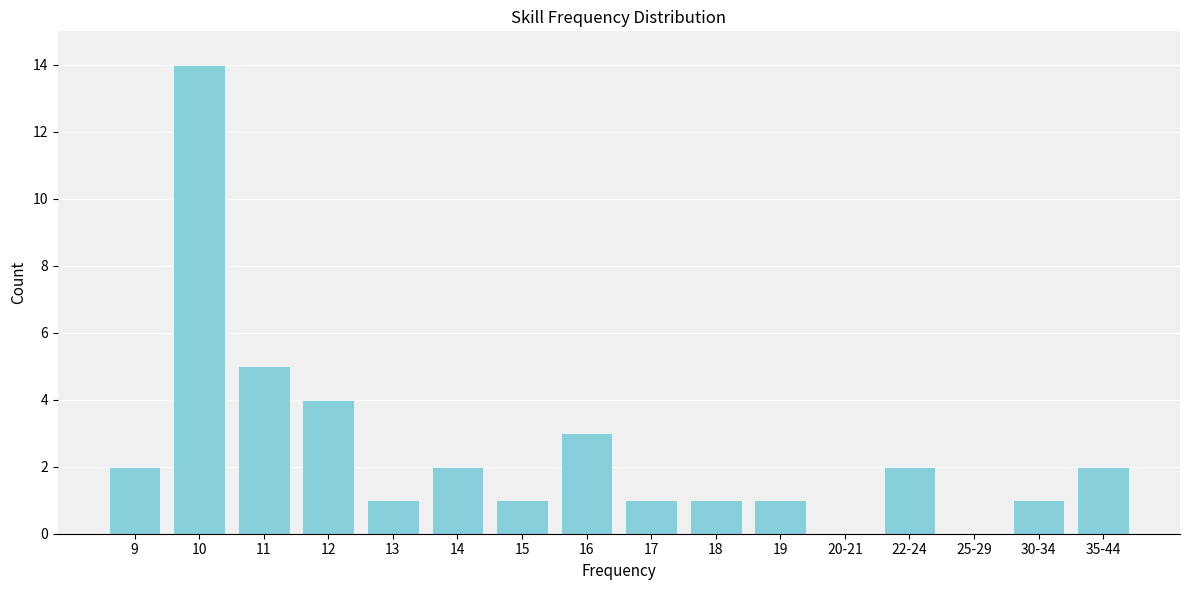

Reading left to right, transcribe all the data shown in this chart.

9=2	10=14	11=5	12=4	13=1	14=2	15=1	16=3	17=1	18=1	19=1	20-21=0	22-24=2	25-29=0	30-34=1	35-44=2